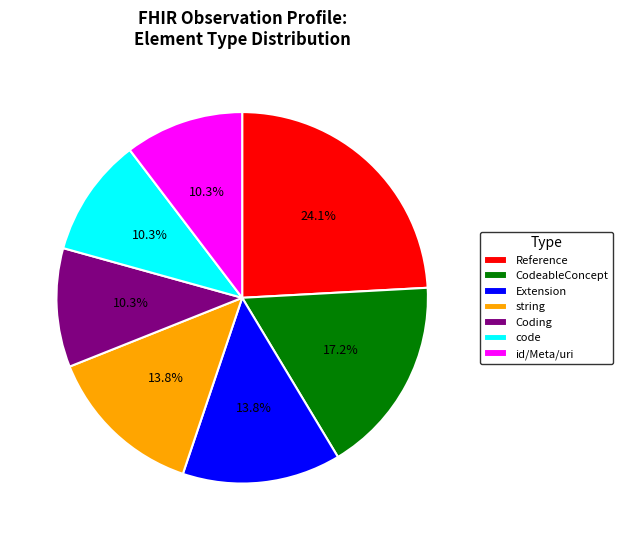

Count the number of slices in the pie.

7